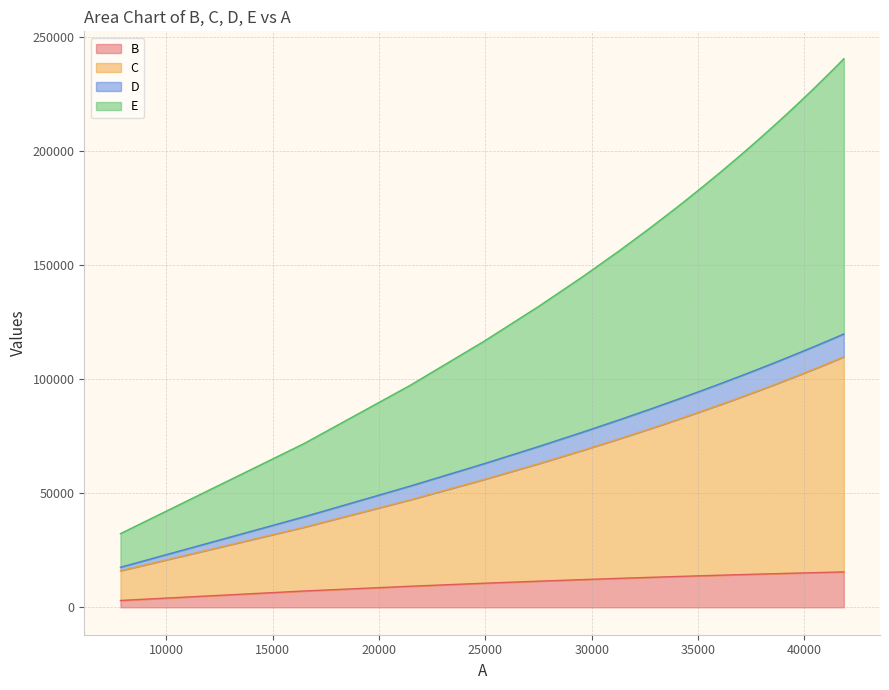

True or false: C and B intersect in this chart.

False